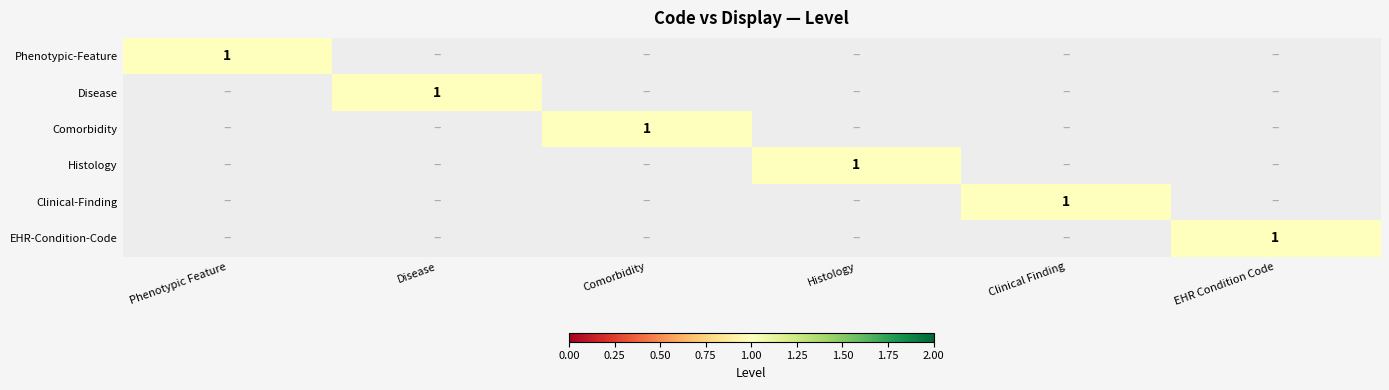

At which category is the sum across all series the highest?

Phenotypic Feature